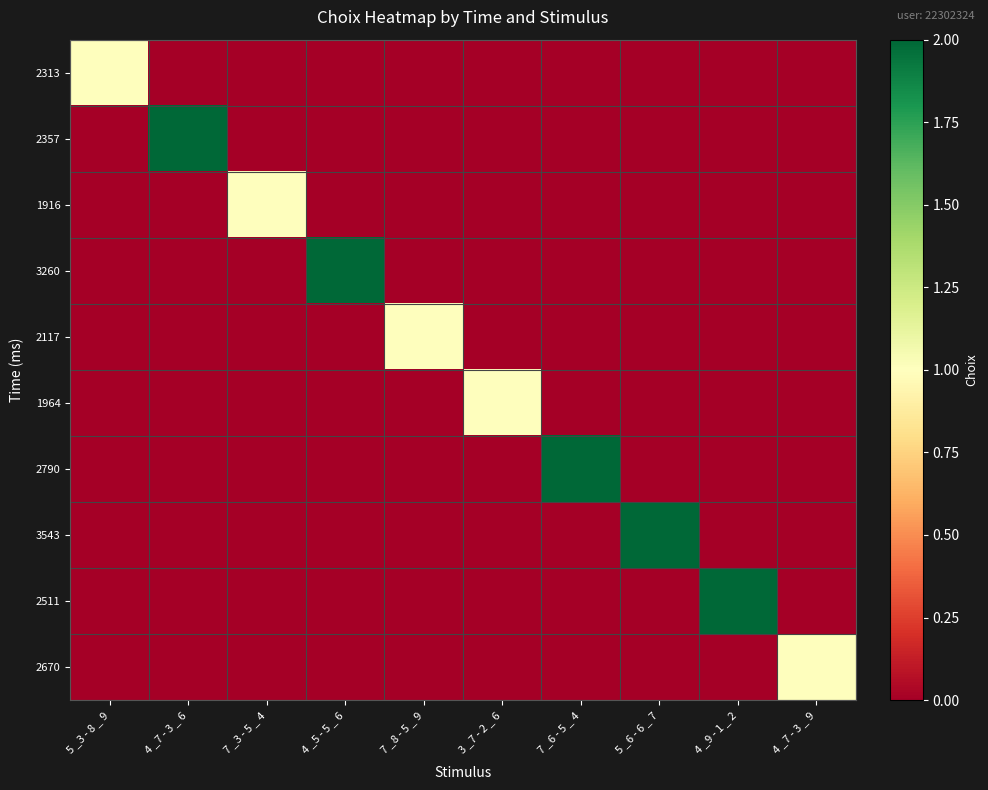

Between 5 _3 - 8 _ 9 and 7 _6 - 5 _ 4, which series saw the biggest shift?

2790